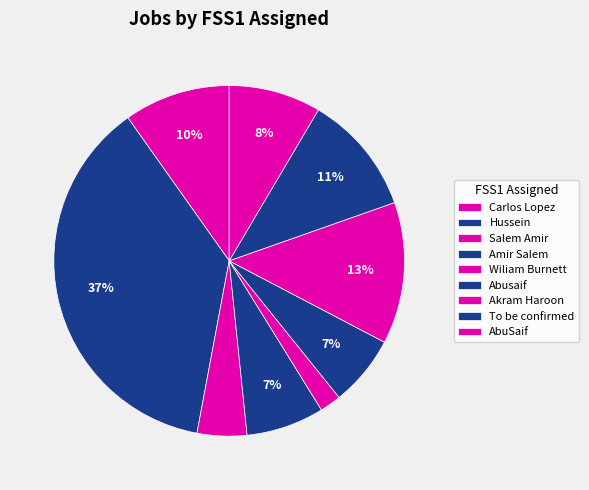

How many segments does this pie chart have?

9